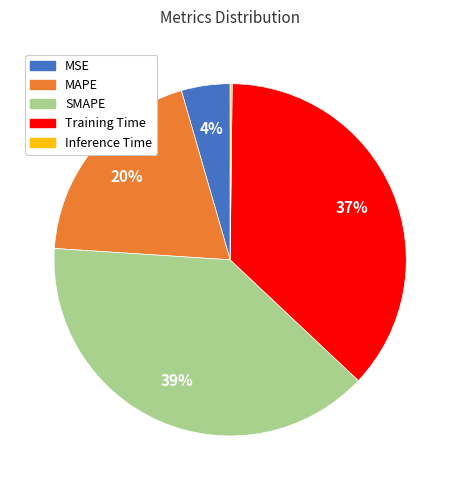

To the nearest percent, what is the average slice percentage?

20%